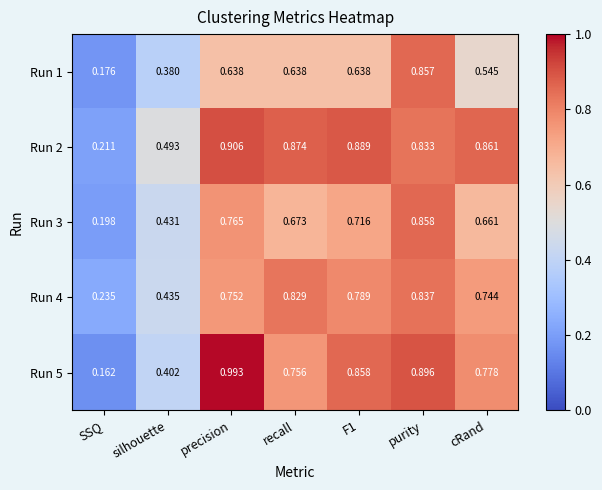

Which category has the lowest value in the Run 4 series?

SSQ